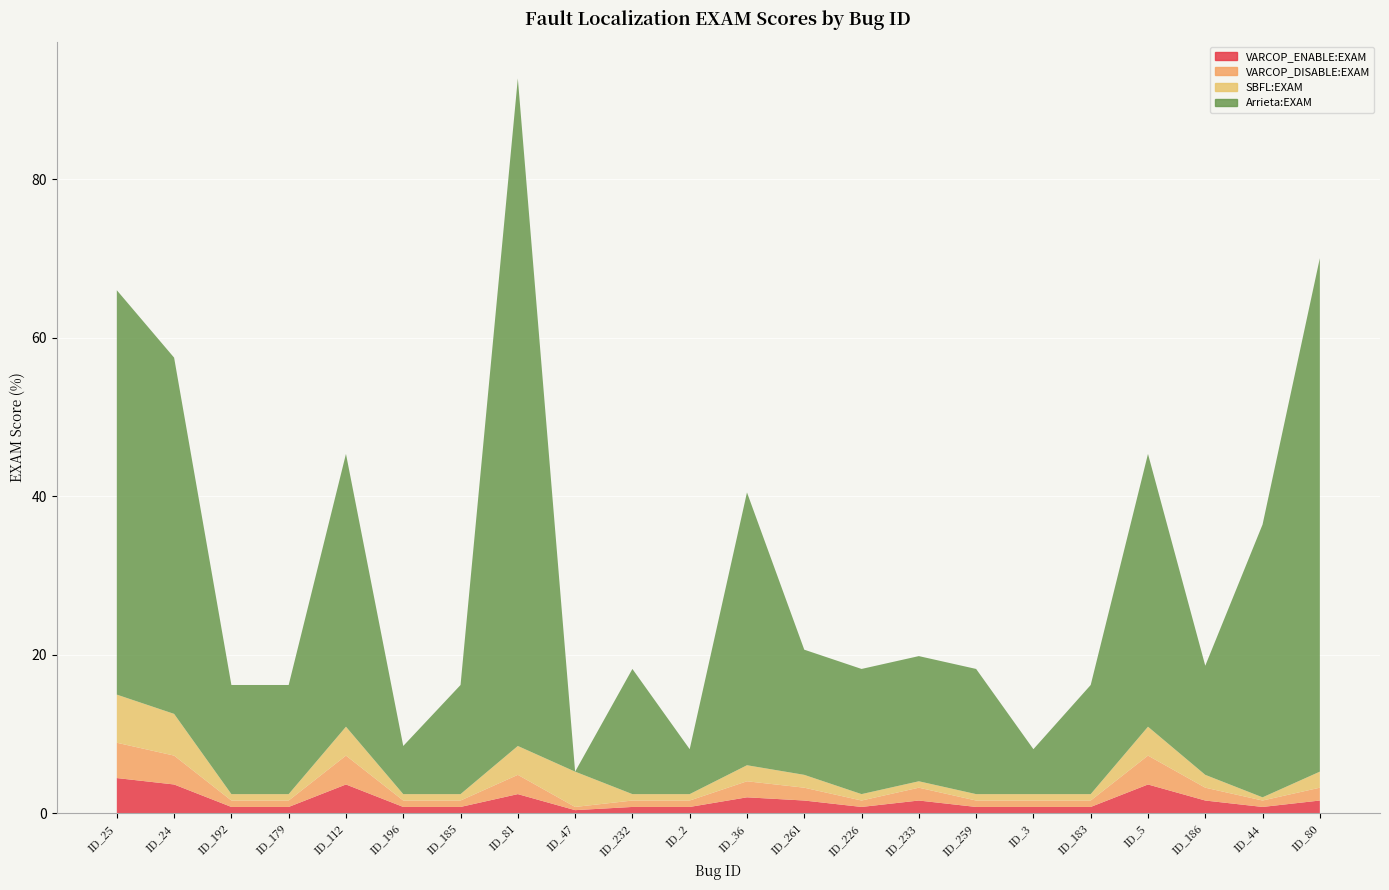

Reading right to left, transcribe all the data shown in this chart.

VARCOP_ENABLE:EXAM: ID_80=1.6	ID_44=0.8	ID_186=1.6	ID_5=3.6	ID_183=0.8	ID_3=0.8	ID_259=0.8	ID_233=1.6	ID_226=0.8	ID_261=1.6	ID_36=2.0	ID_2=0.8	ID_232=0.8	ID_47=0.4	ID_81=2.4	ID_185=0.8	ID_196=0.8	ID_112=3.6	ID_179=0.8	ID_192=0.8	ID_24=3.6	ID_25=4.5
VARCOP_DISABLE:EXAM: ID_80=1.6	ID_44=0.8	ID_186=1.6	ID_5=3.6	ID_183=0.8	ID_3=0.8	ID_259=0.8	ID_233=1.6	ID_226=0.8	ID_261=1.6	ID_36=2.0	ID_2=0.8	ID_232=0.8	ID_47=0.4	ID_81=2.4	ID_185=0.8	ID_196=0.8	ID_112=3.6	ID_179=0.8	ID_192=0.8	ID_24=3.6	ID_25=4.5
SBFL:EXAM: ID_80=2.0	ID_44=0.4	ID_186=1.6	ID_5=3.6	ID_183=0.8	ID_3=0.8	ID_259=0.8	ID_233=0.8	ID_226=0.8	ID_261=1.6	ID_36=2.0	ID_2=0.8	ID_232=0.8	ID_47=4.5	ID_81=3.6	ID_185=0.8	ID_196=0.8	ID_112=3.6	ID_179=0.8	ID_192=0.8	ID_24=5.3	ID_25=6.1
Arrieta:EXAM: ID_80=64.8	ID_44=34.4	ID_186=13.8	ID_5=34.4	ID_183=13.8	ID_3=5.7	ID_259=15.8	ID_233=15.8	ID_226=15.8	ID_261=15.8	ID_36=34.4	ID_2=5.7	ID_232=15.8	ID_47=0.0	ID_81=84.2	ID_185=13.8	ID_196=6.1	ID_112=34.4	ID_179=13.8	ID_192=13.8	ID_24=44.9	ID_25=51.0